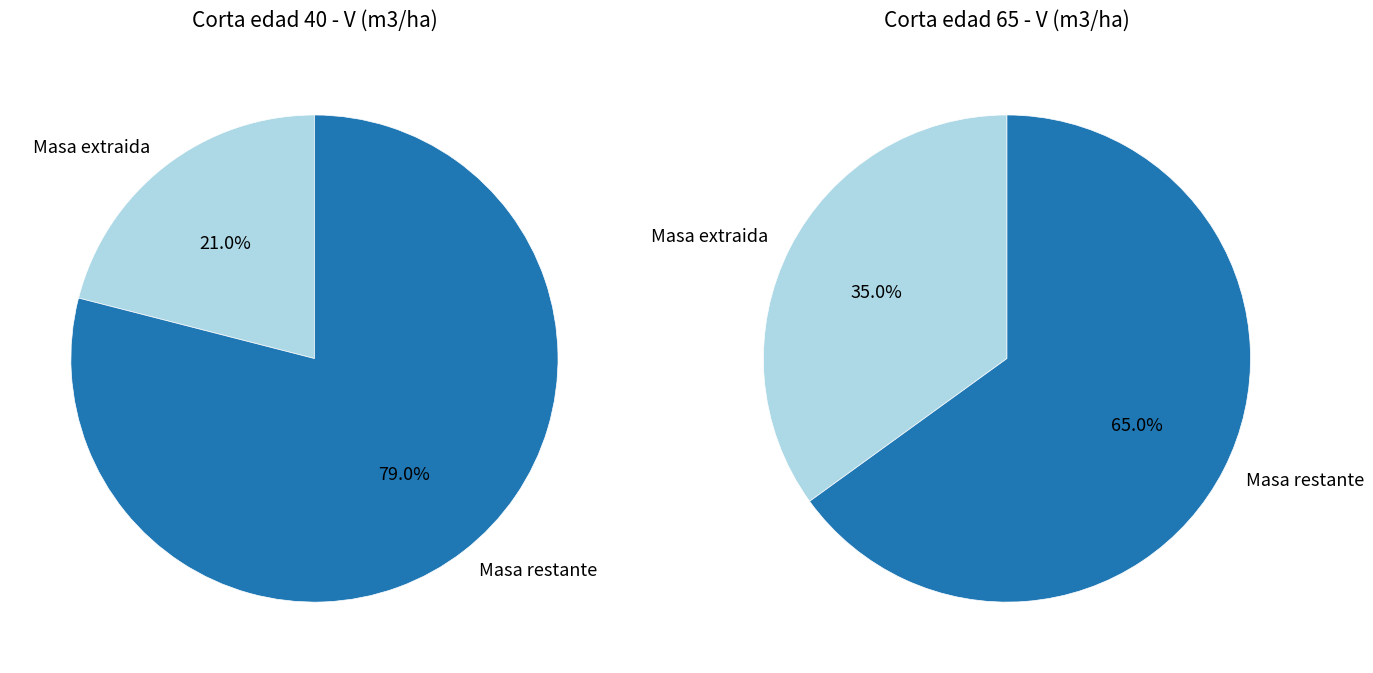

True or false: 45 accounts for 2% of the total.

False